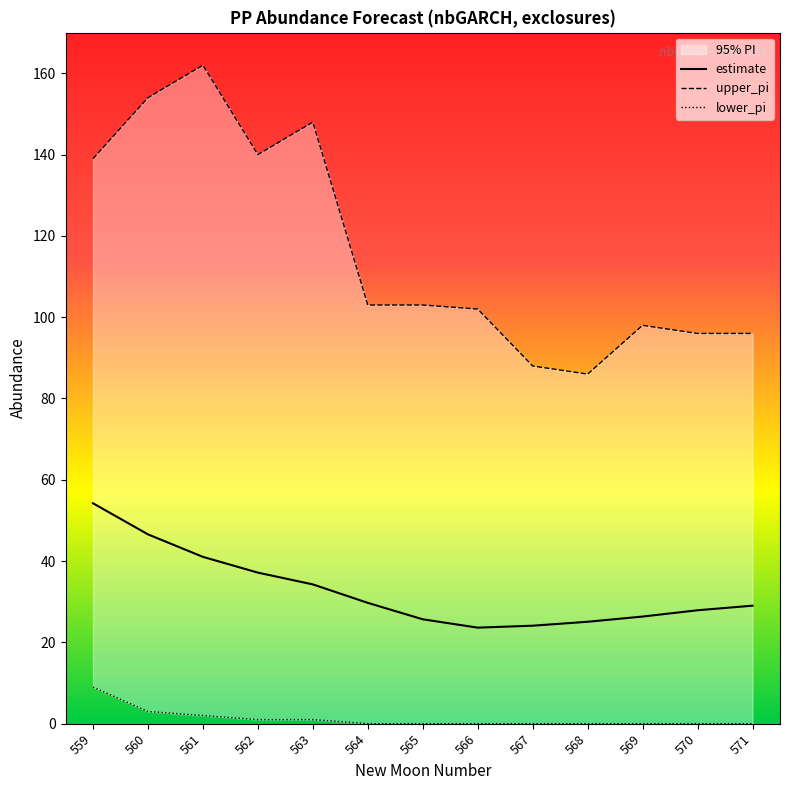

What is the difference between the maximum and second lowest values in the lower_pi series?

9.0